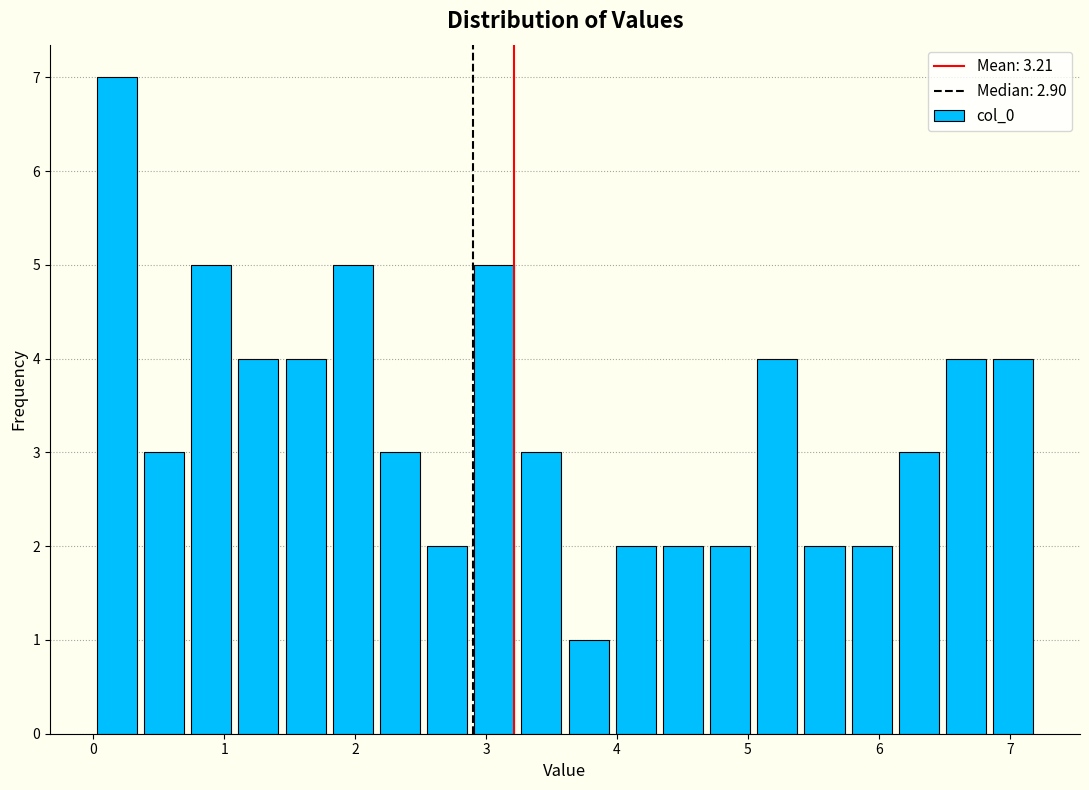

Around what value on the x-axis is the tallest bar? Give the approximate position of its centre, as read against the axis.

0.2